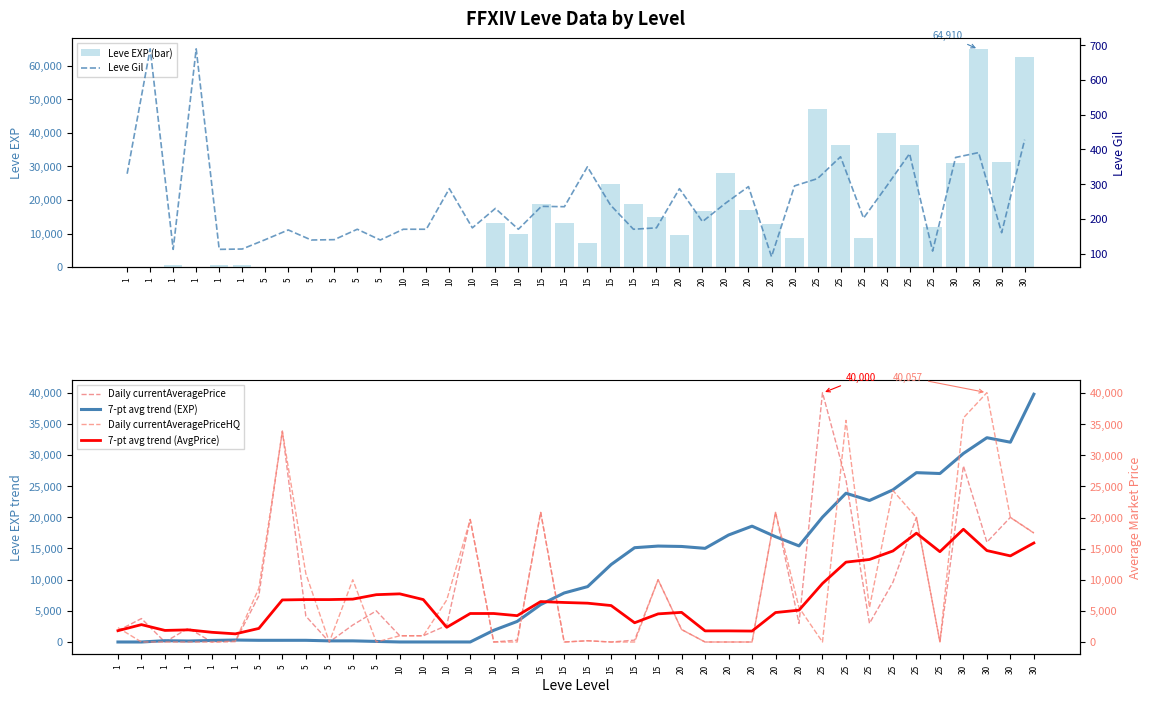

The value of Leve EXP (bar) at 25 is 36390.0. True or false?

True